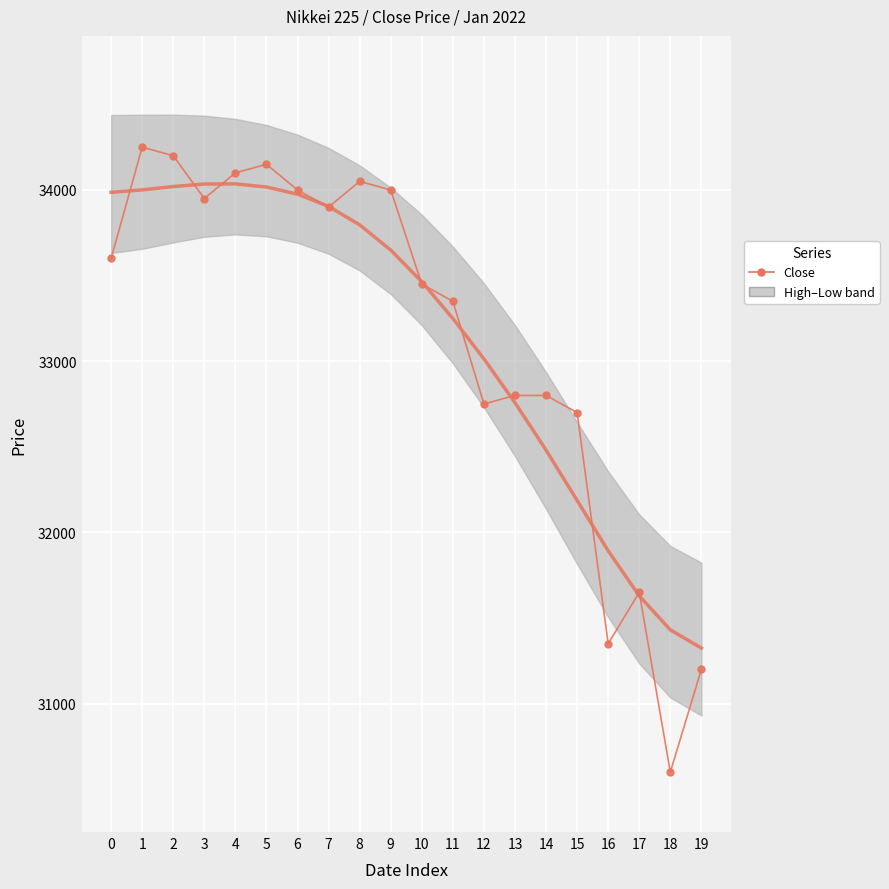

Reading right to left, list all the values displayed in this chart.

19=31200	18=30600	17=31650	16=31350	15=32700	14=32800	13=32800	12=32750	11=33350	10=33450	9=34000	8=34050	7=33900	6=34000	5=34150	4=34100	3=33950	2=34200	1=34250	0=33600